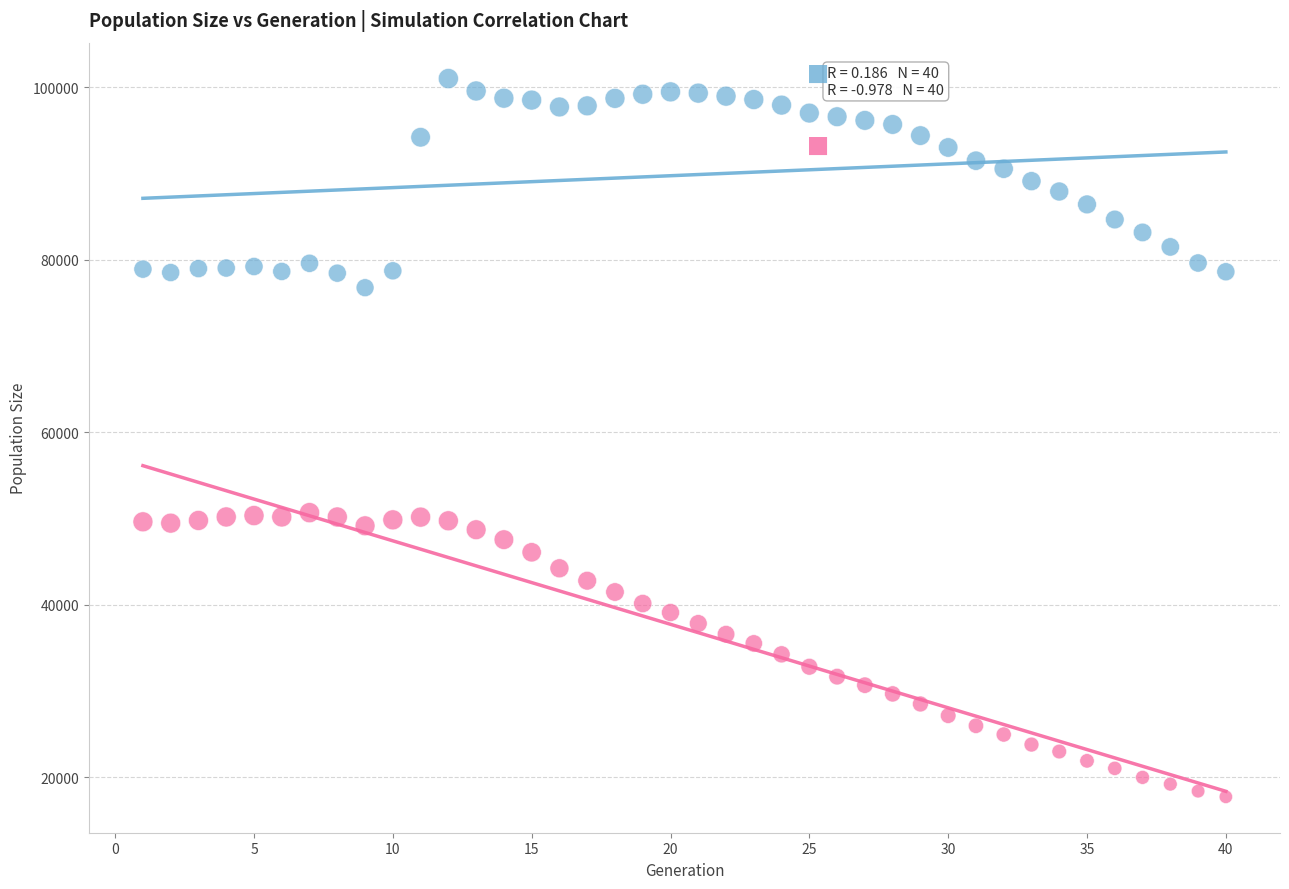

Which series contains the highest Y value?

size